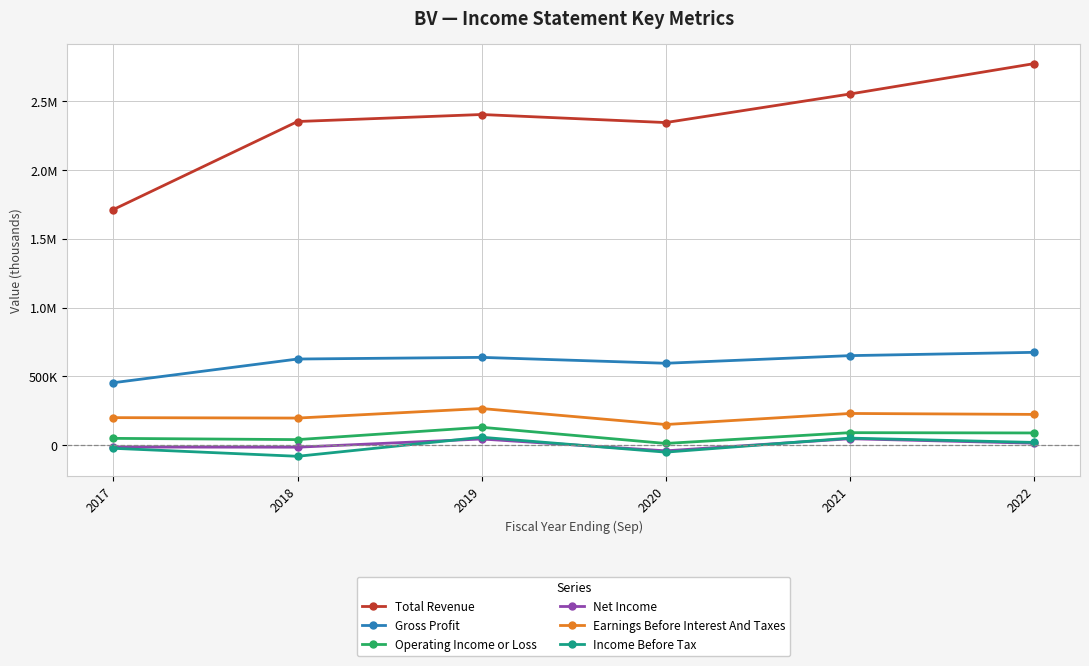

Which has a higher value, 2019 or 2020?

2019